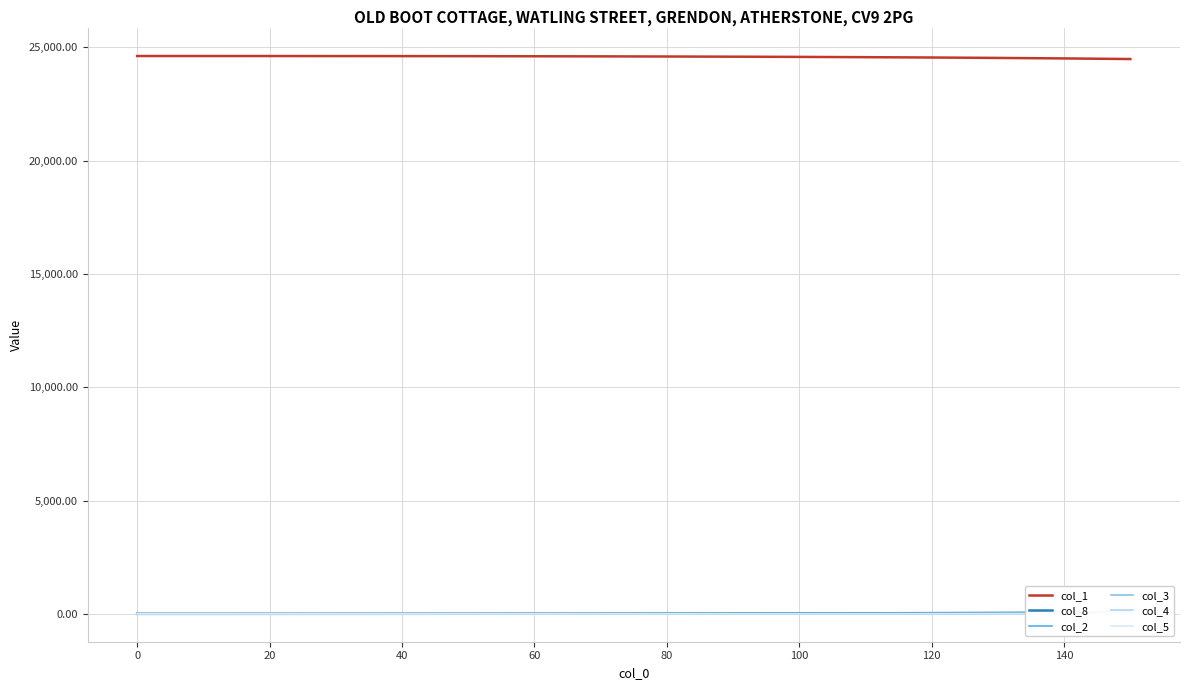

What is the maximum value shown in the chart?

24612.0